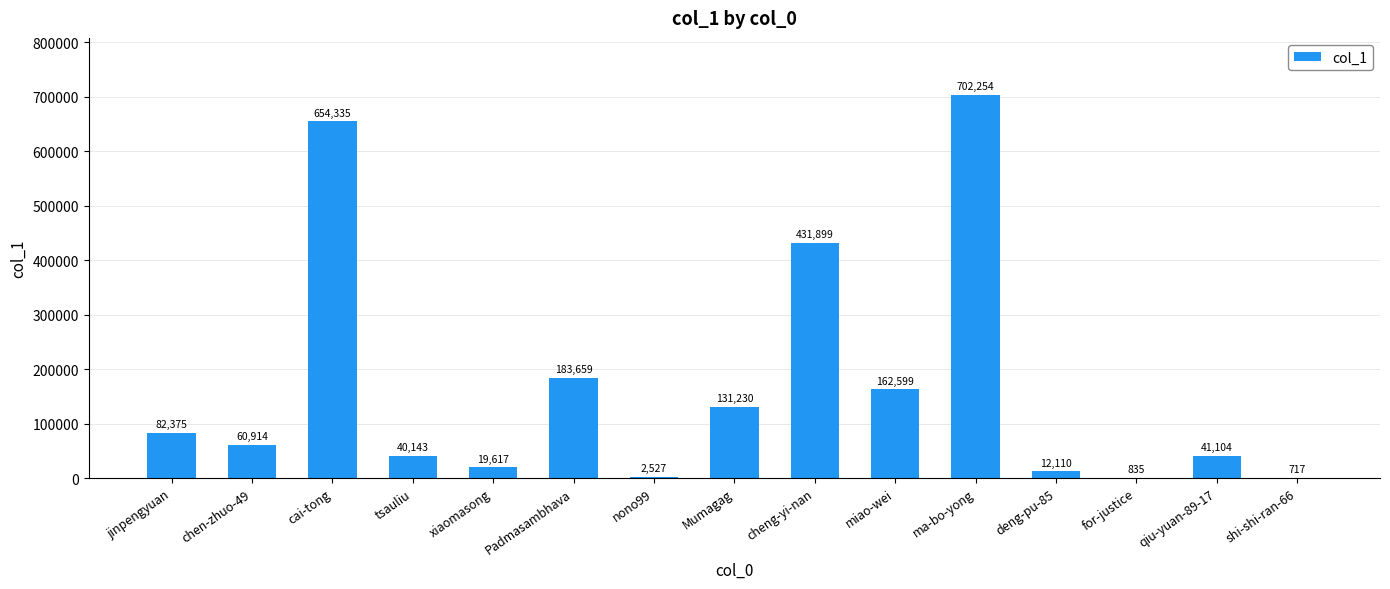

Is it true that the value at Padmasambhava is 299833?

False